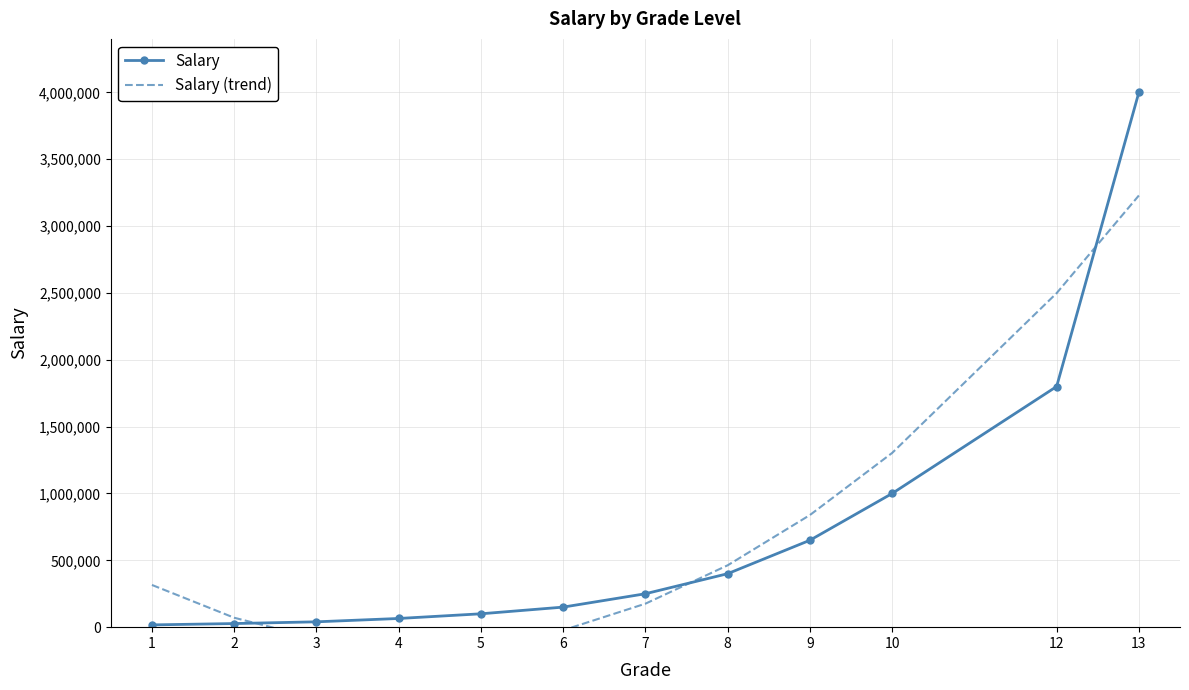

List the series in order of their peak value, lowest first.

Salary (trend), Salary